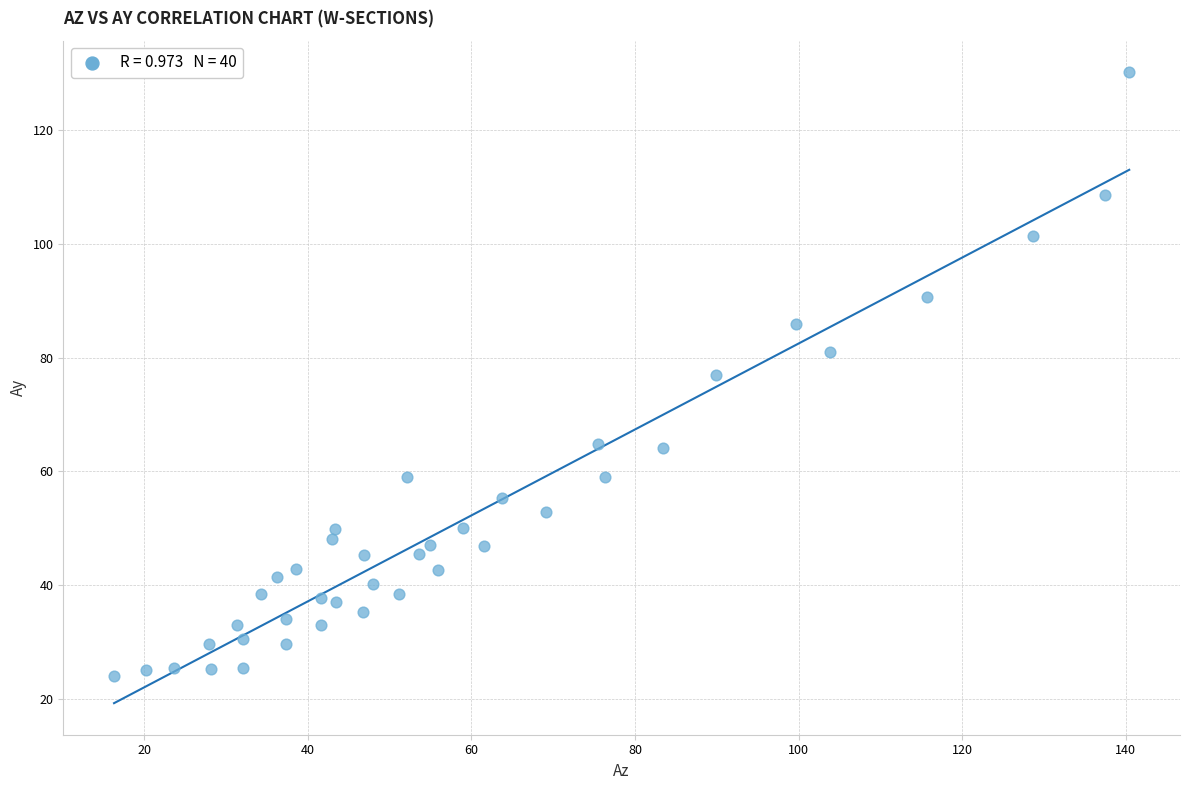

What is the range of X values (max minus min)?

124.1